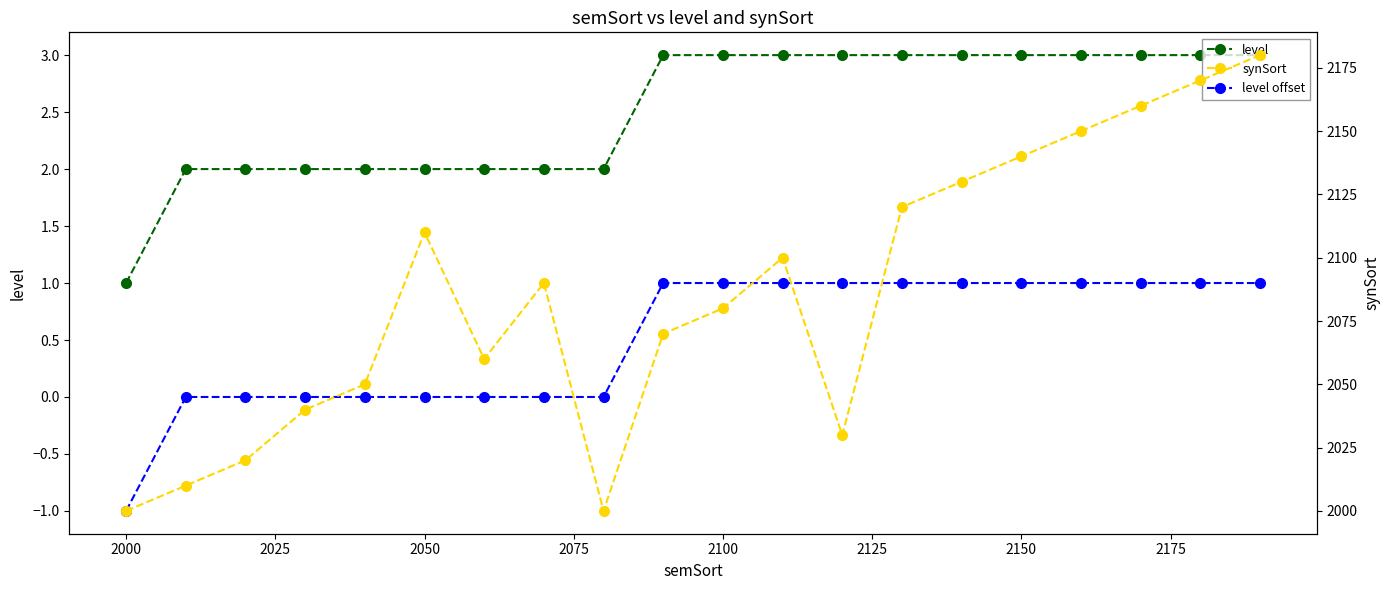

True or false: level offset has a value of -1 at 2050.

False